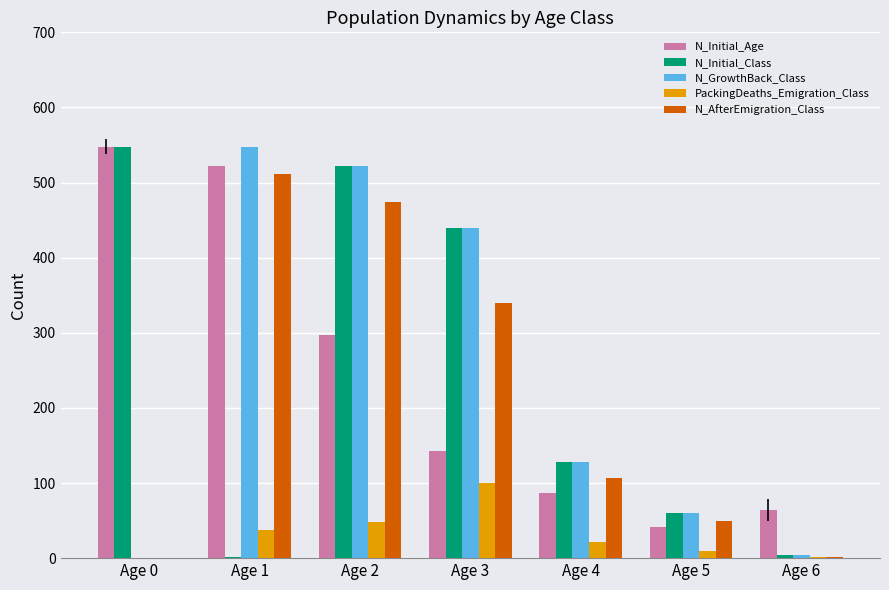

Does the chart contain stacked bars?

No